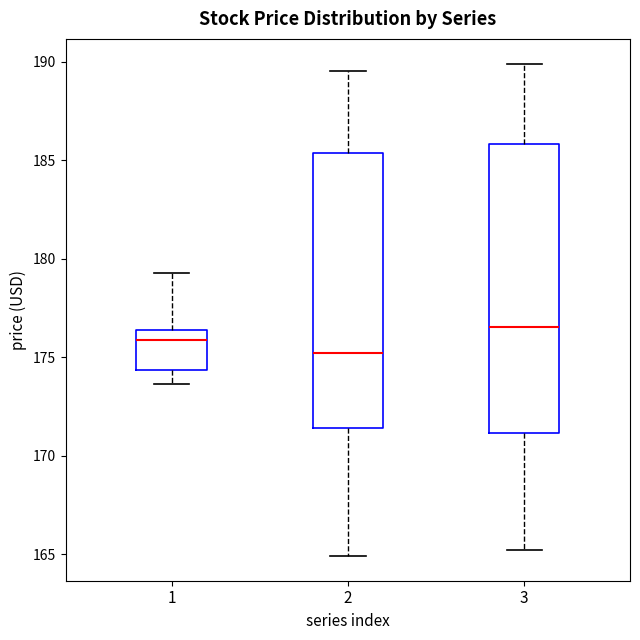

Where is the lower edge of the box at x = 1 on the y-axis? The values are not printed on the chart, so give them approximately, as read against the axis.

174.5